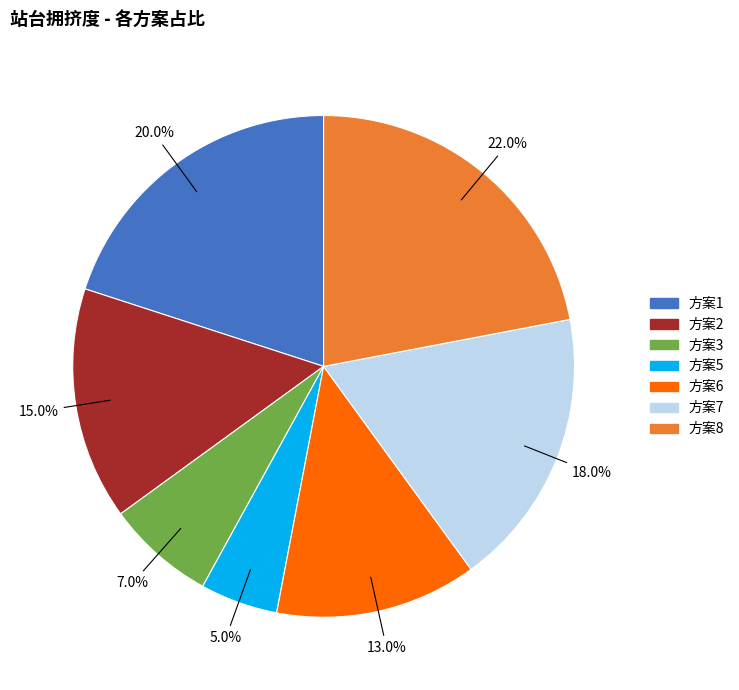

Is there a majority slice in this chart?

No